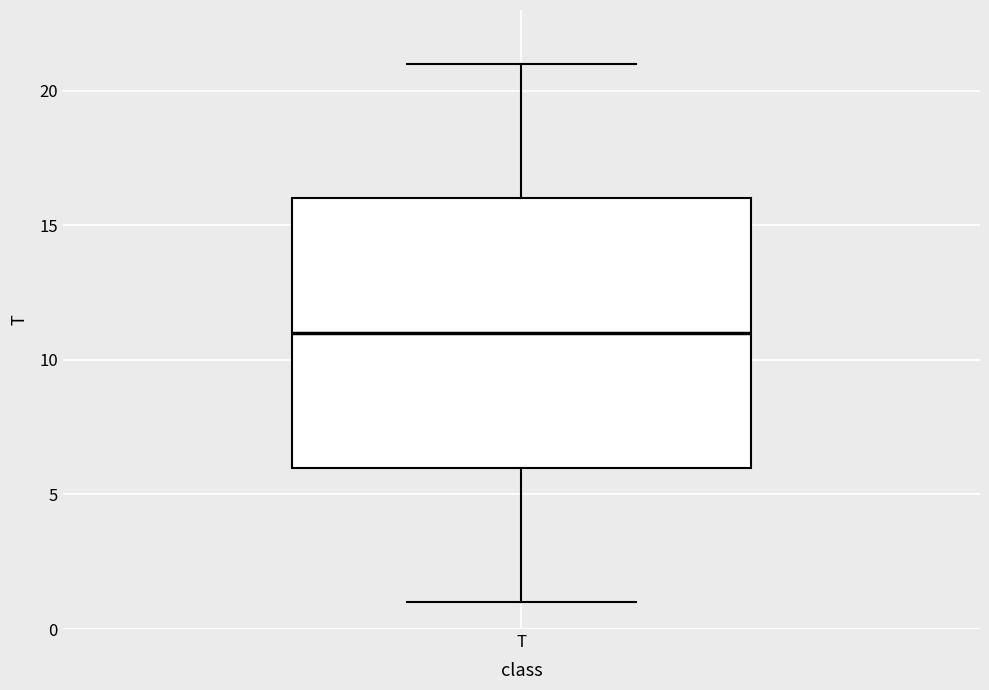

Transcribe this box plot: give where the median line is, the range the box spans, and where the two whiskers end, as read against the y-axis. The values are not printed on the chart, so give them approximately, as read against the axis.

median 11, box 6 to 16, whiskers 1 to 21